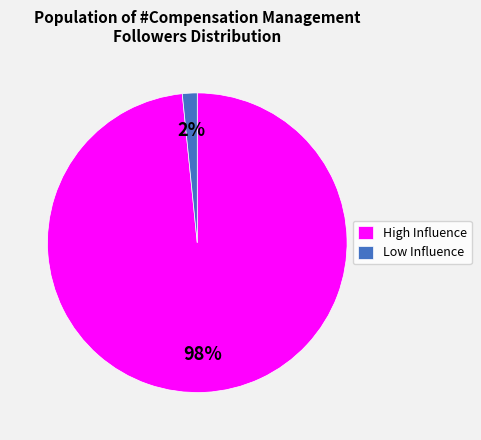

Do High Influence and Low Influence together represent more than half of the pie?

Yes